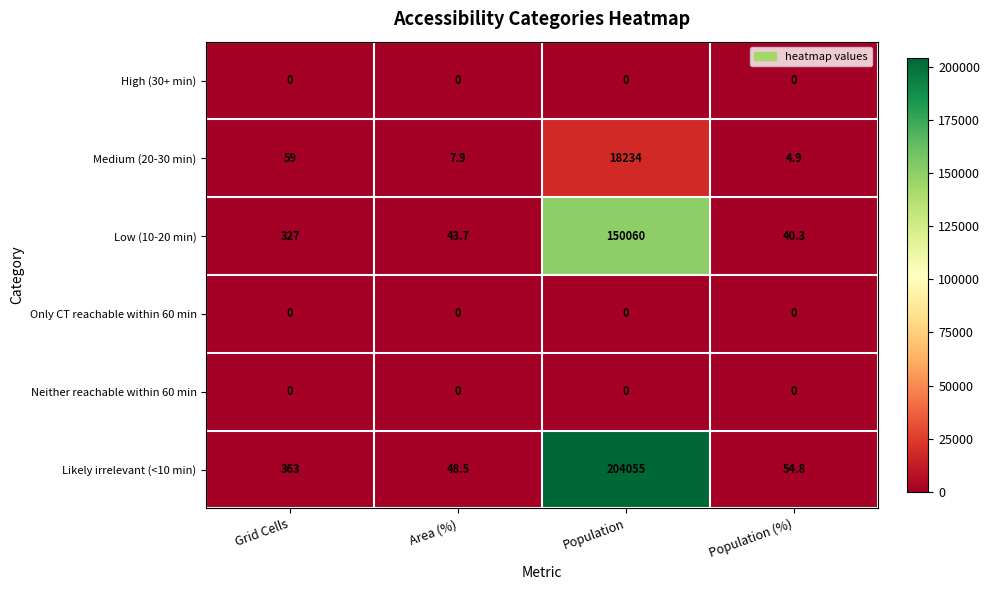

The value of Likely irrelevant (<10 min) at Area (%) is 23.5. True or false?

False